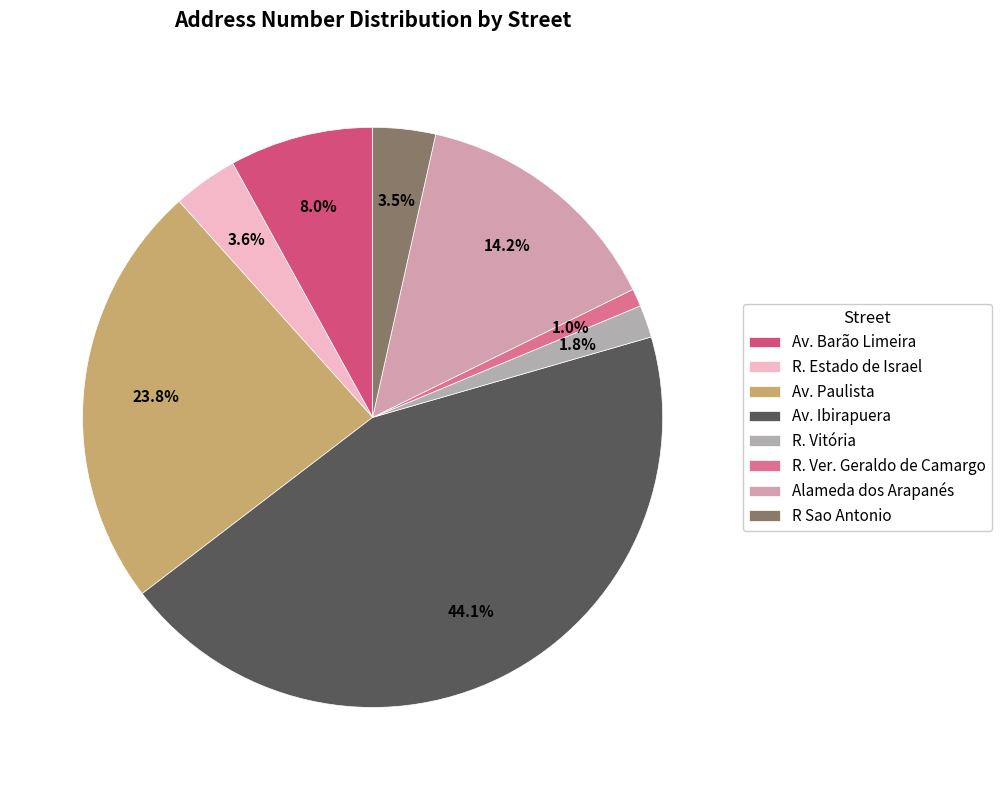

To the nearest percent, what is the average slice percentage?

12%